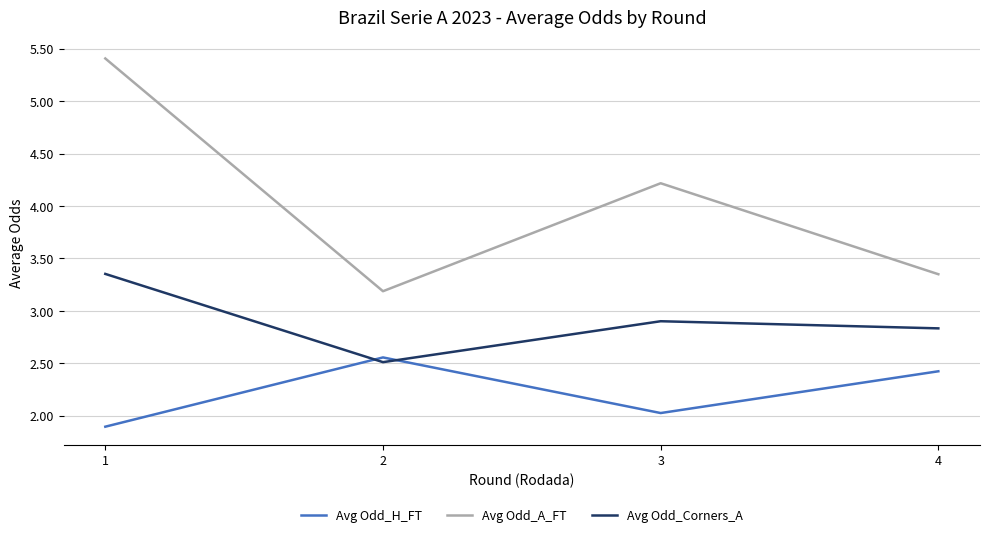

What is the total value across all series at 4?

8.6